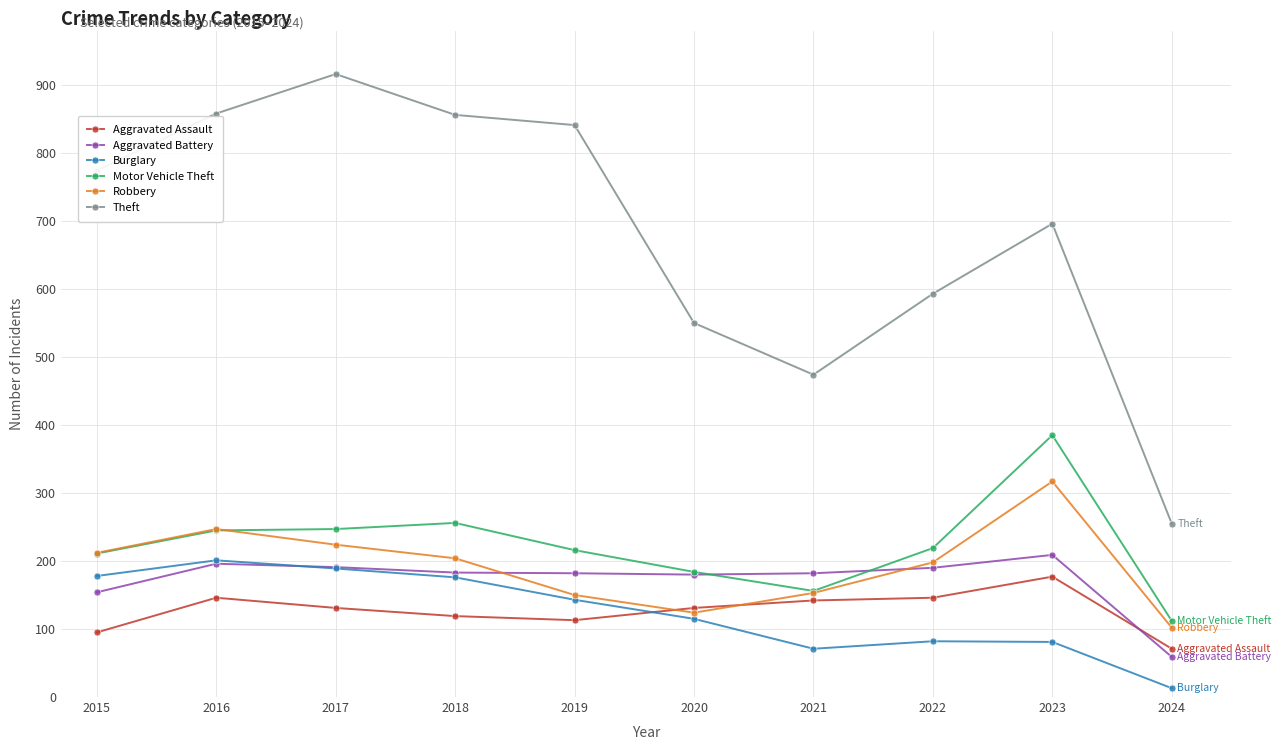

Is it true that Aggravated Assault equals 119 at 2018?

True